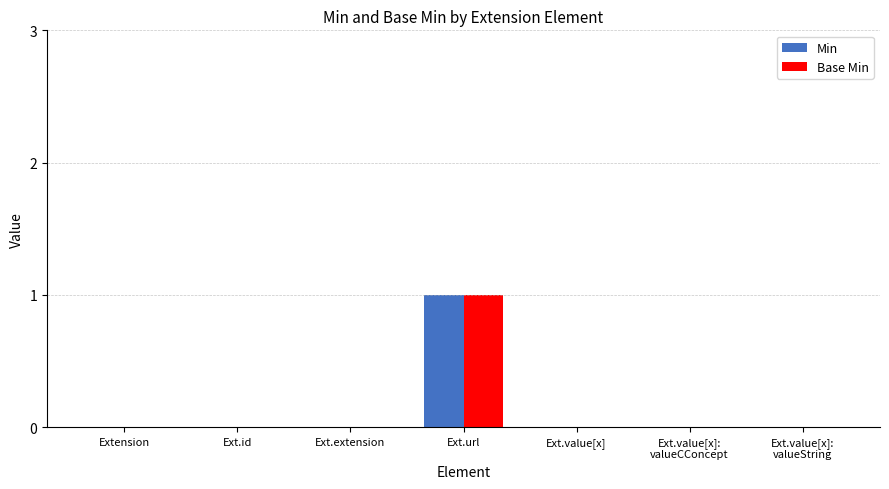

At which category does the chart reach its peak across all series?

Ext.url